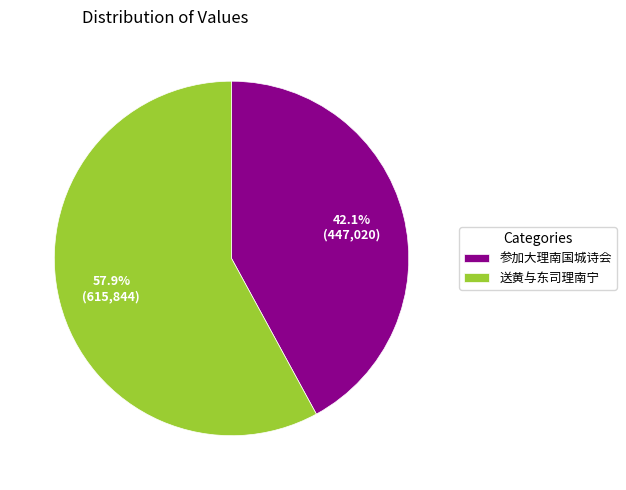

To the nearest percent, what is the combined percentage of 参加大理南国城诗会 and 送黄与东司理南宁?

100%